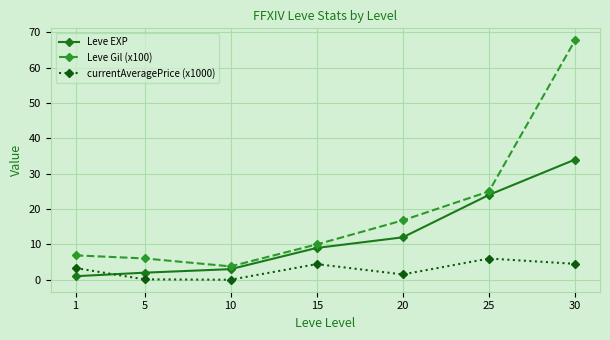

How many values in the currentAveragePrice (x1000) series exceed 3?

4